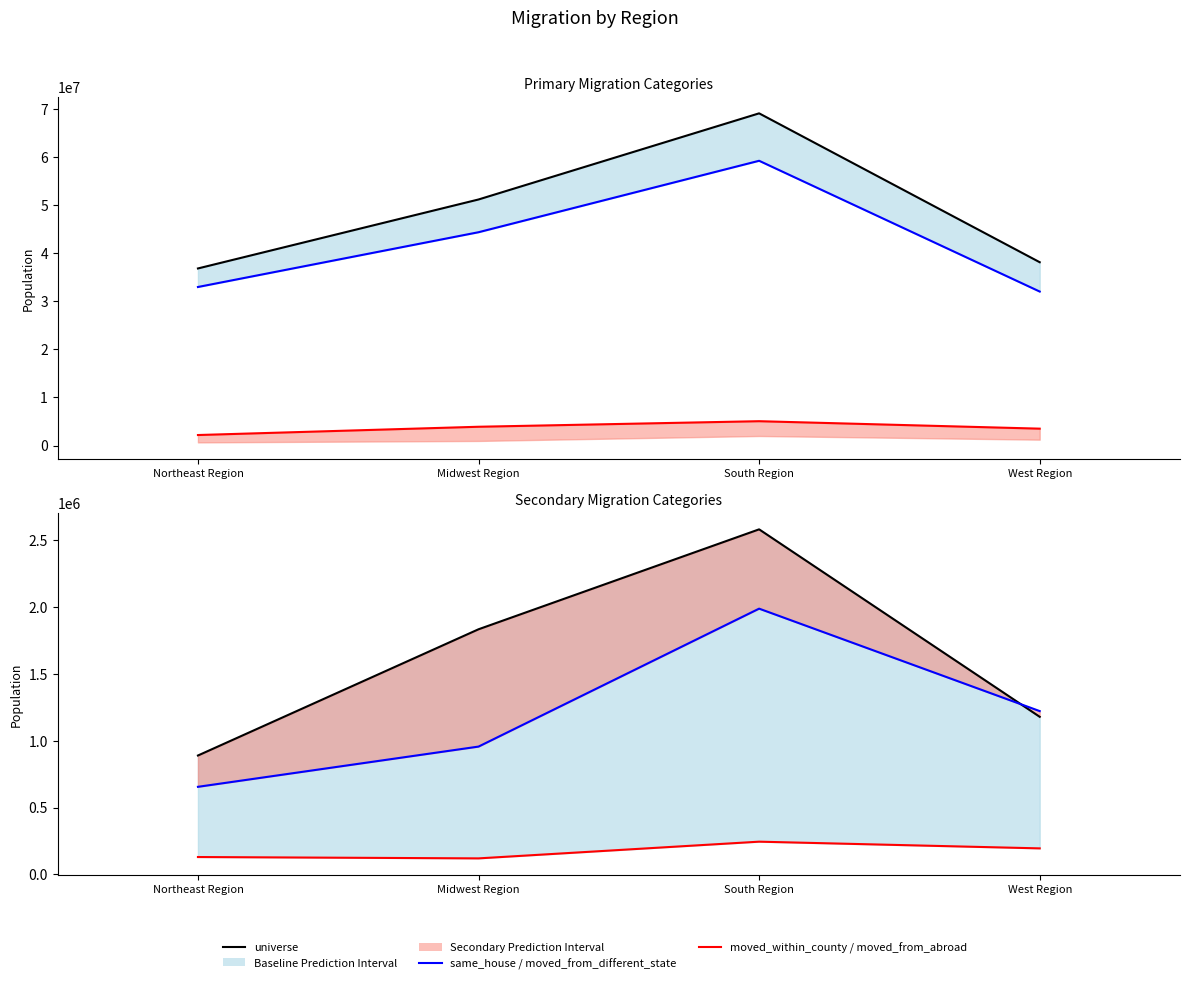

How many lines are shown in the chart?

6